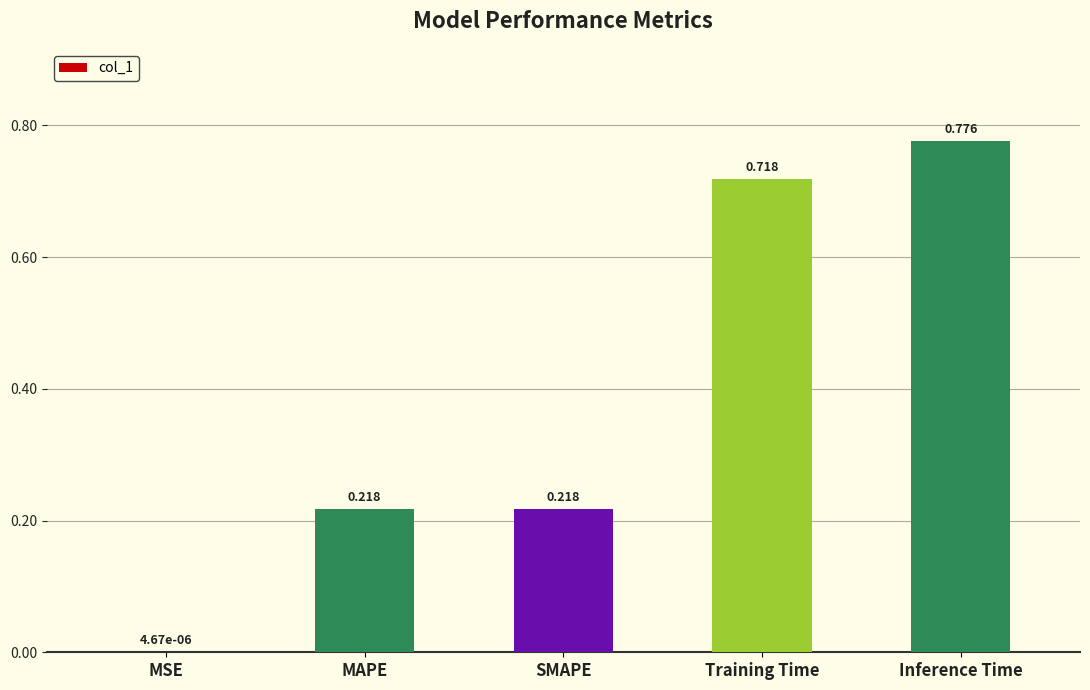

Which label corresponds to the largest value in the chart?

Inference Time